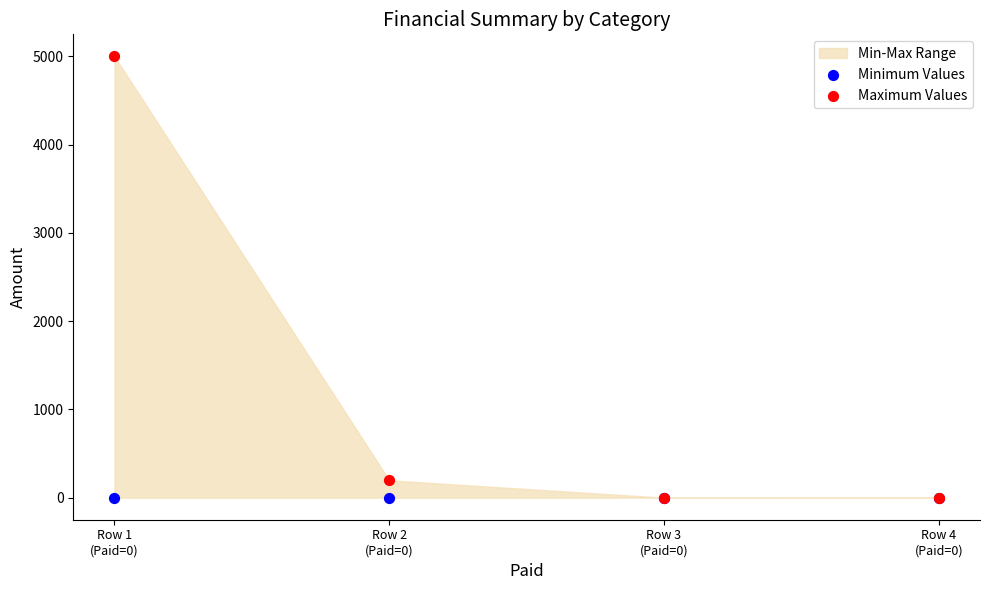

In the Maximum Values series, what Y value is closest to 2500?

196.4